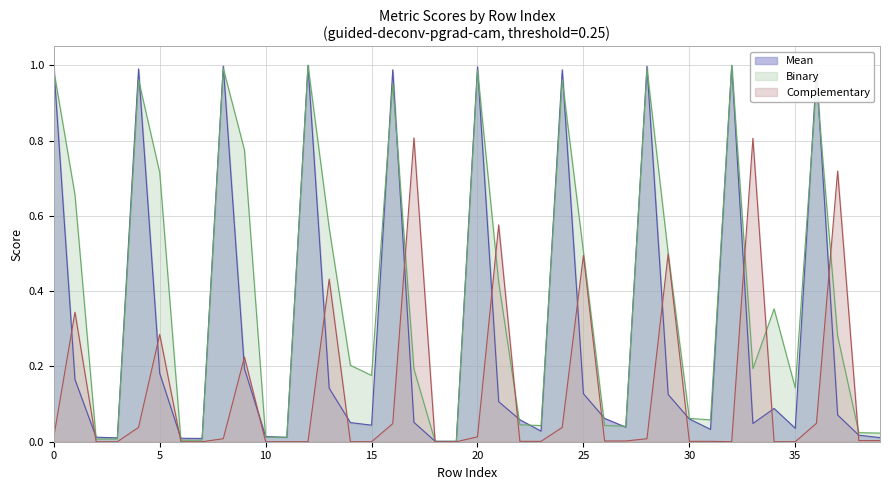

Which category has the lowest value in the Binary series?

18